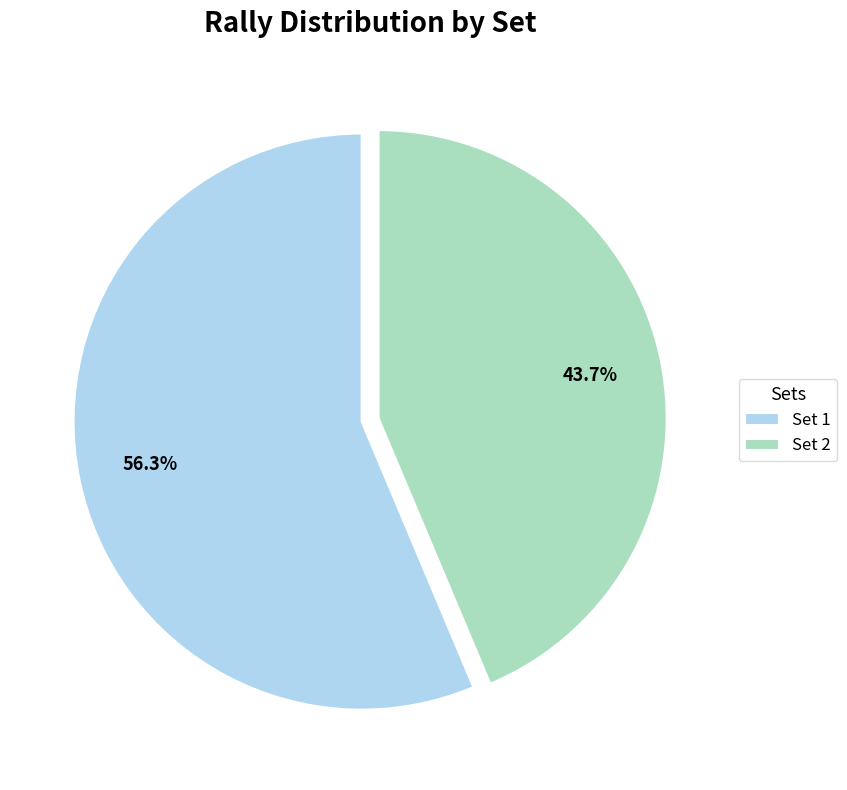

The Set 1 slice represents 42% of the pie. True or false?

False